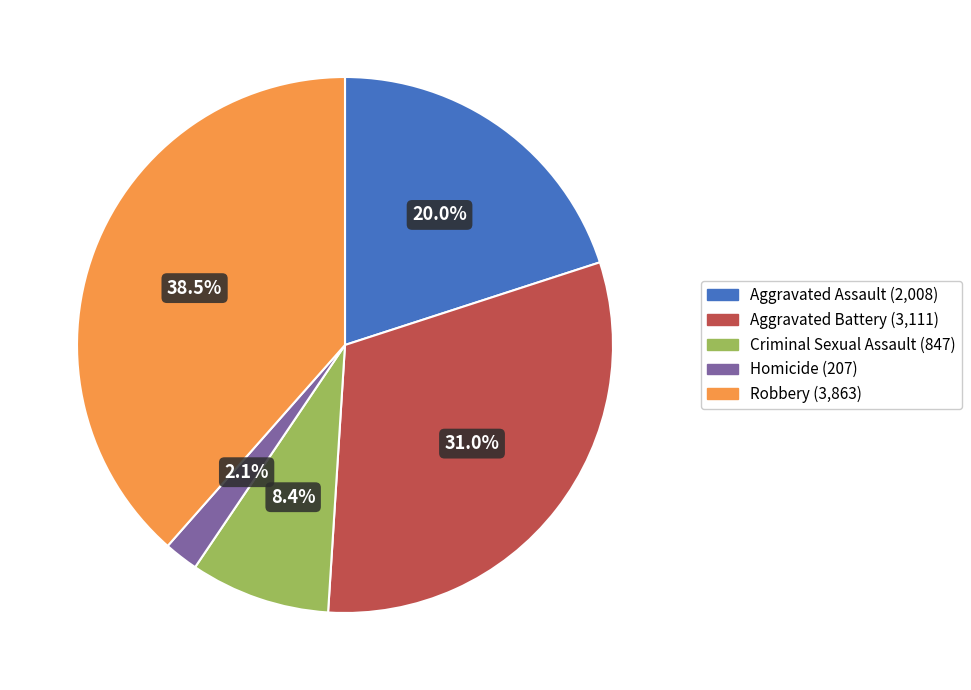

Count the number of slices in the pie.

5